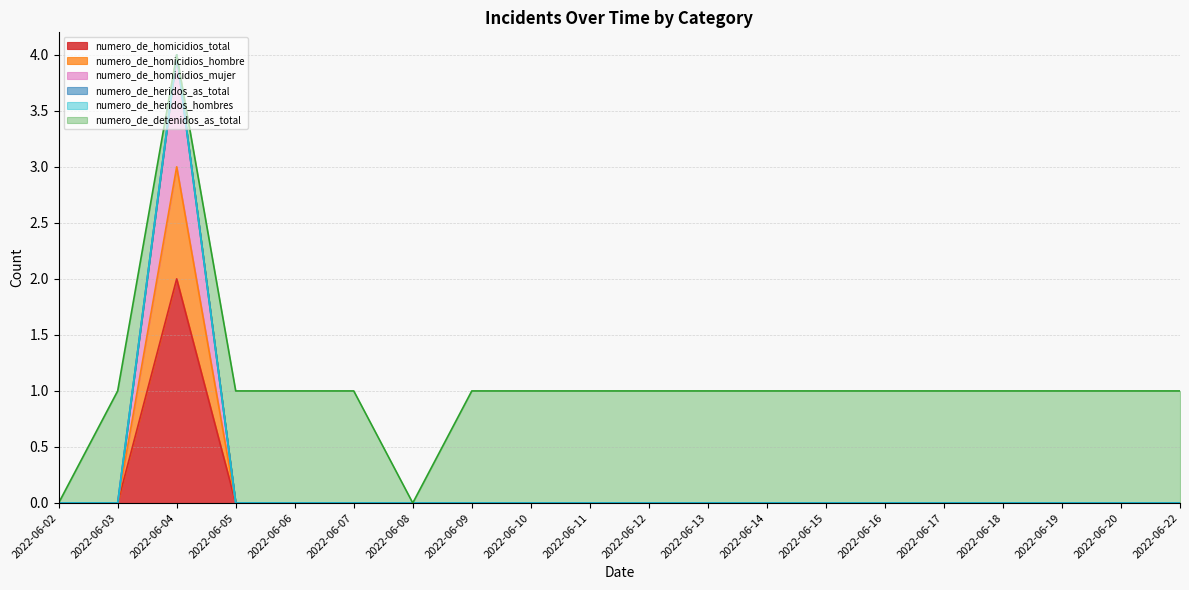

Which category has the highest value across all series?

2022-06-04